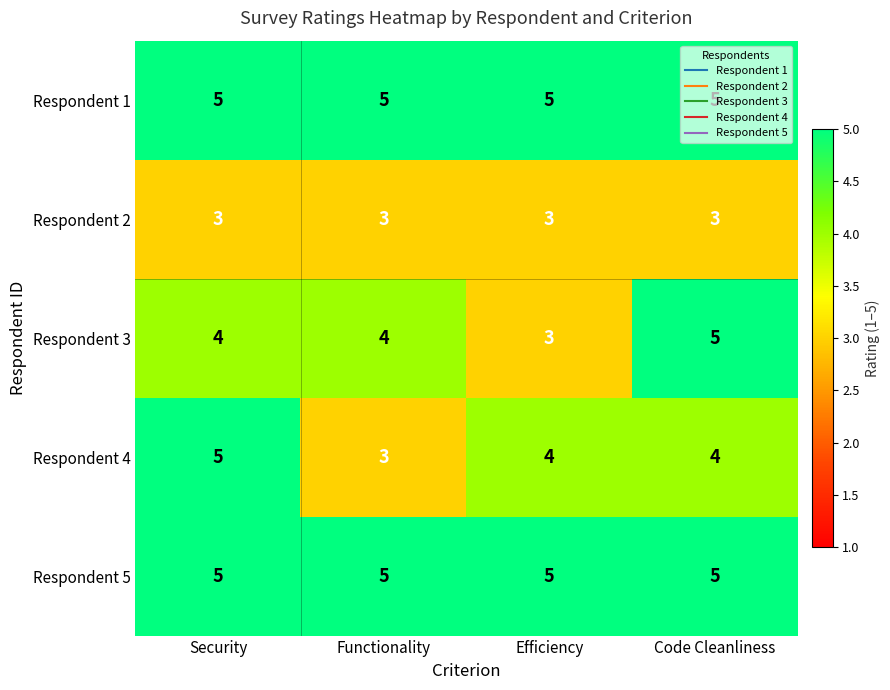

At how many categories does at least one series exceed 4?

4